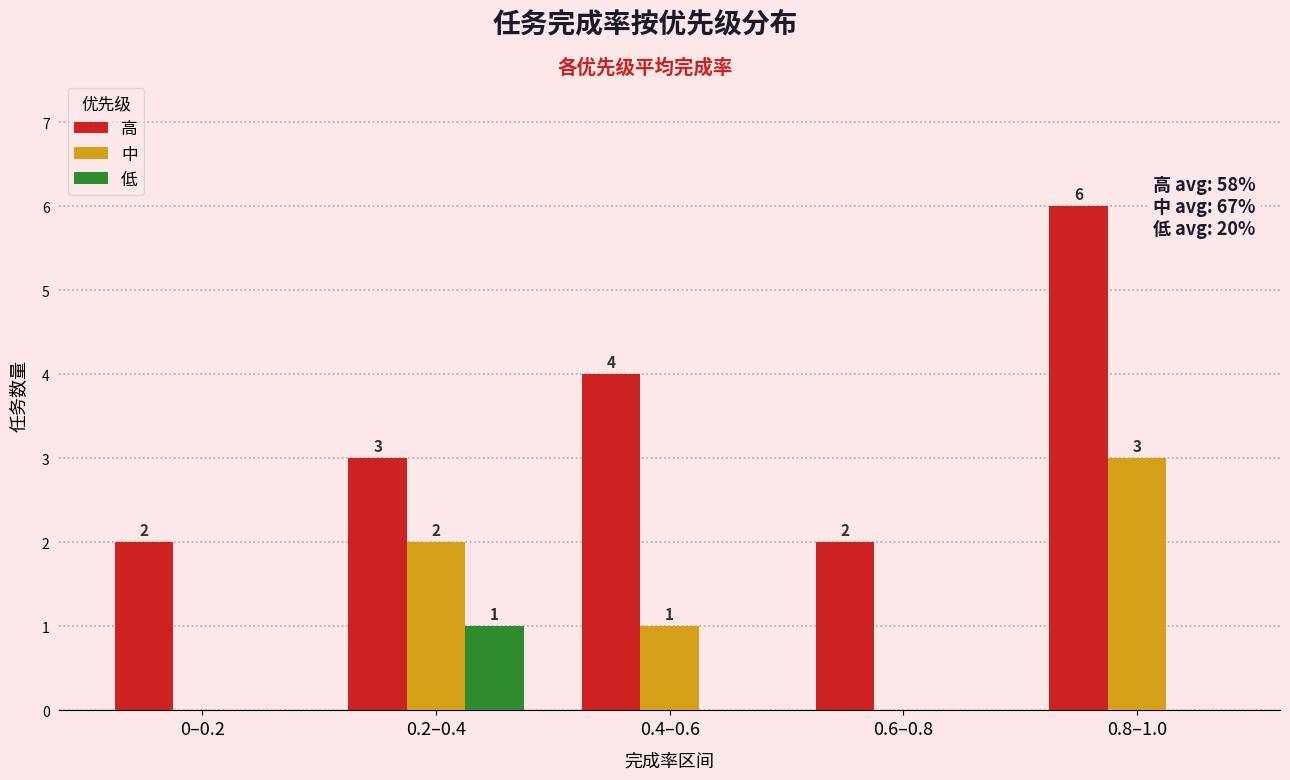

Reading left to right, transcribe all the data shown in this chart.

高: 2	3	4	2	6
中: 0	2	1	0	3
低: 0	1	0	0	0